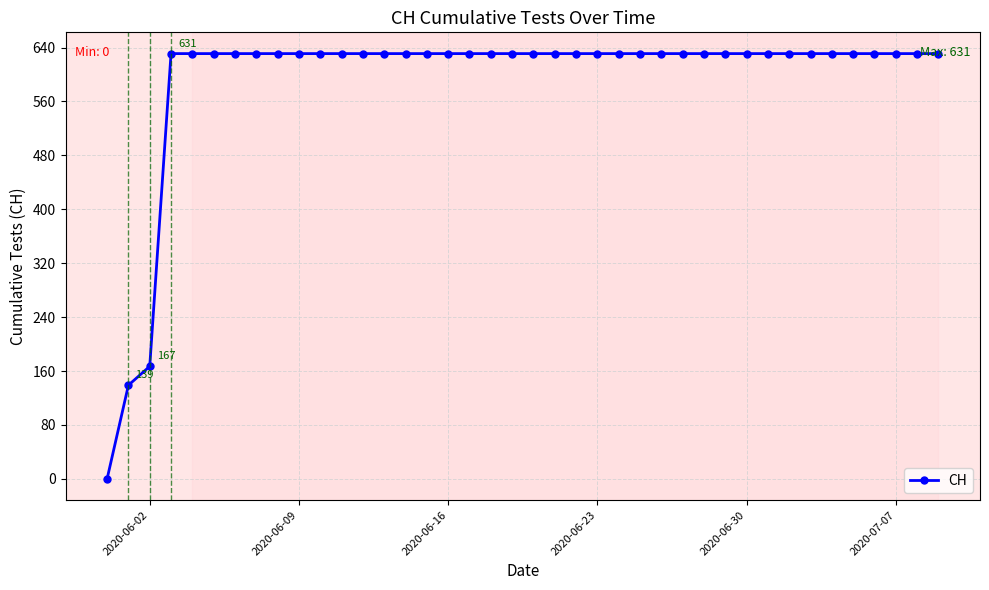

What is the difference between the maximum and minimum values?

631